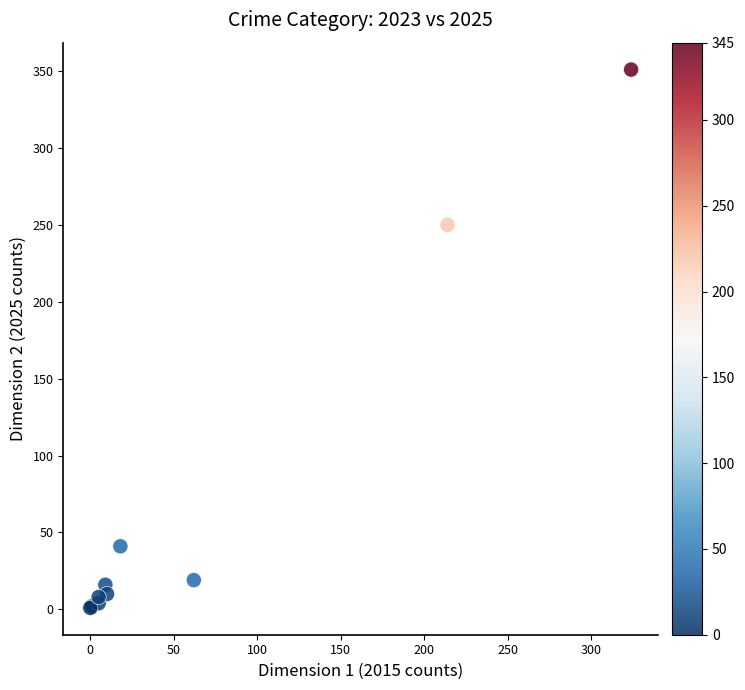

What Y value in the scatter plot is closest to 176?

250